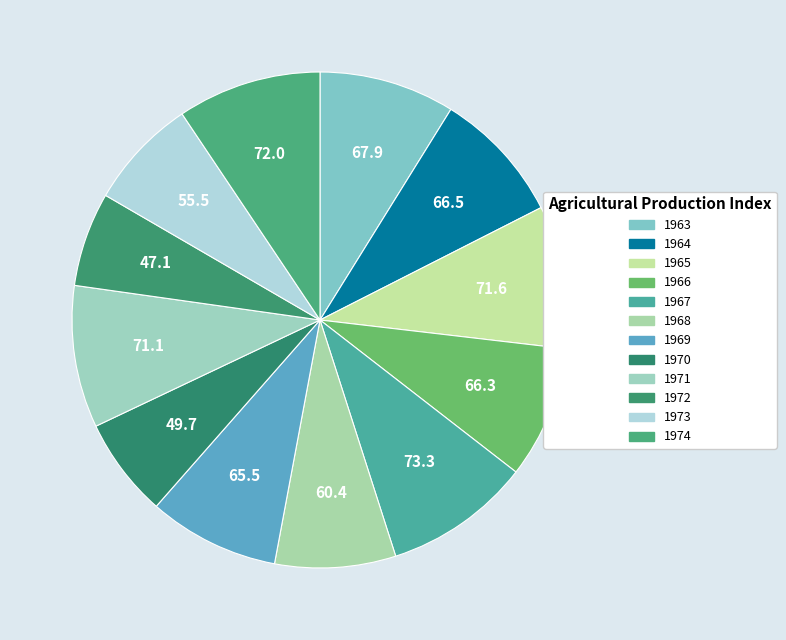

To the nearest percent, what portion does 1963 represent?

9%